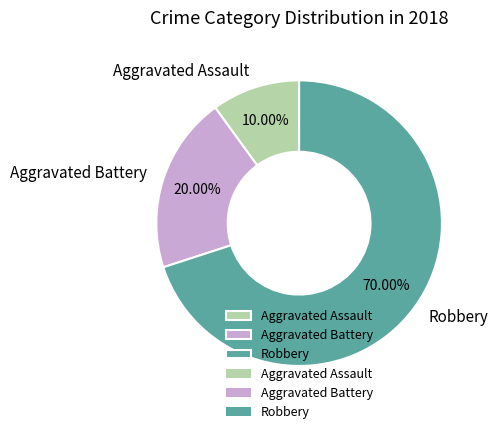

Do Aggravated Battery and Robbery together represent more than half of the pie?

Yes